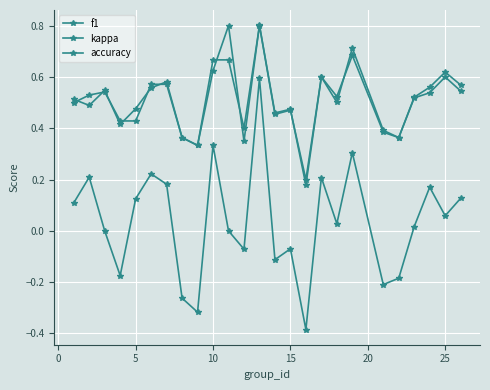

Is this an area chart (filled region under the line)?

No